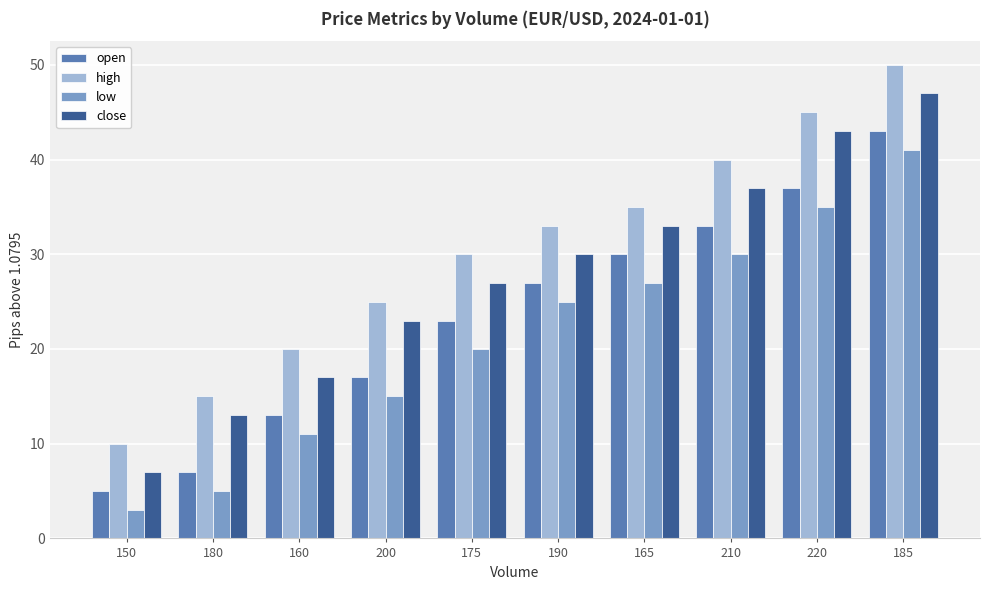

What is the highest value of the low series?

41.0